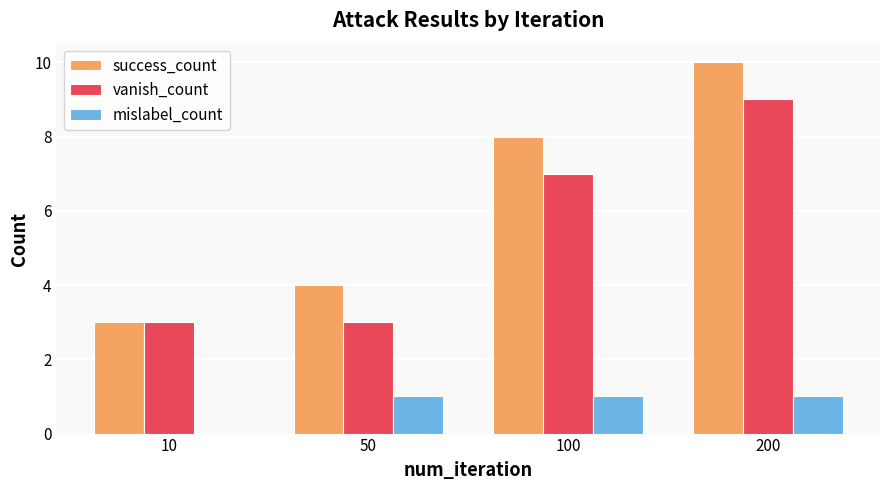

How many series are shown in this chart?

3